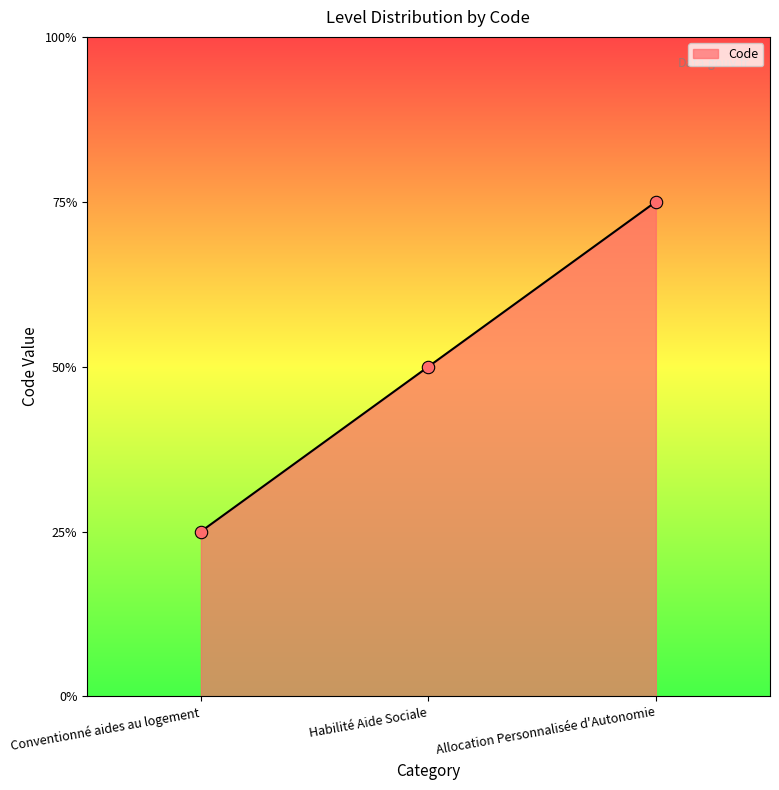

Is this an area chart (filled region under the line)?

Yes